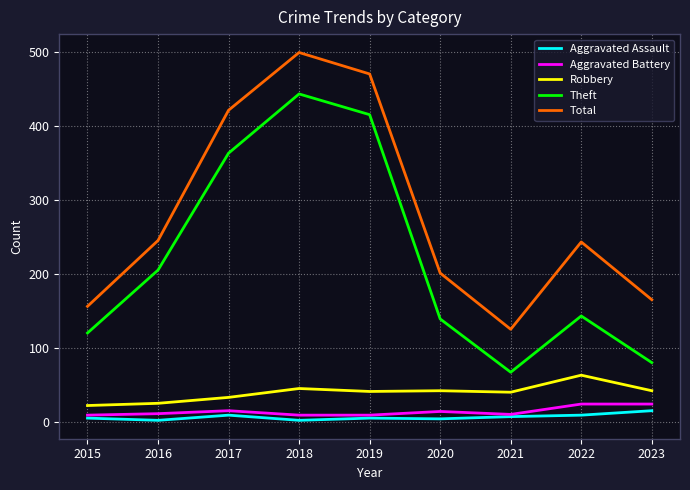

The value of Total at 2017 is 753. True or false?

False